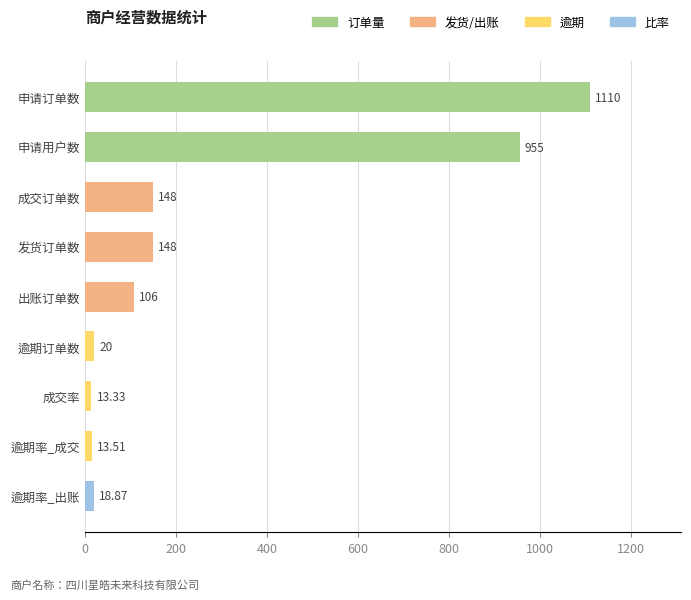

Which category has the lowest value across all series?

成交率